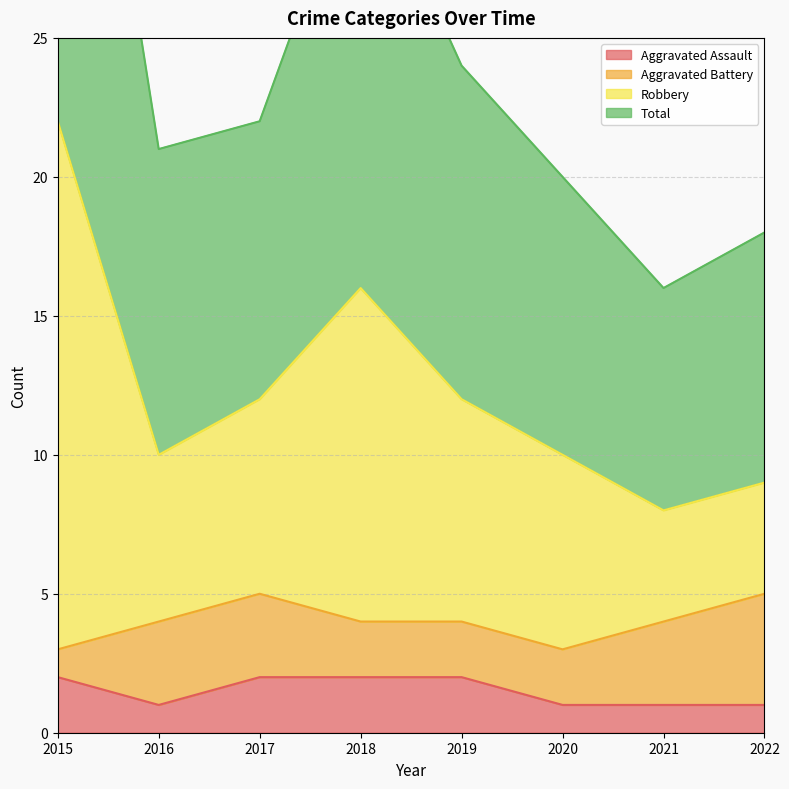

True or false: Aggravated Assault and Robbery intersect in this chart.

False